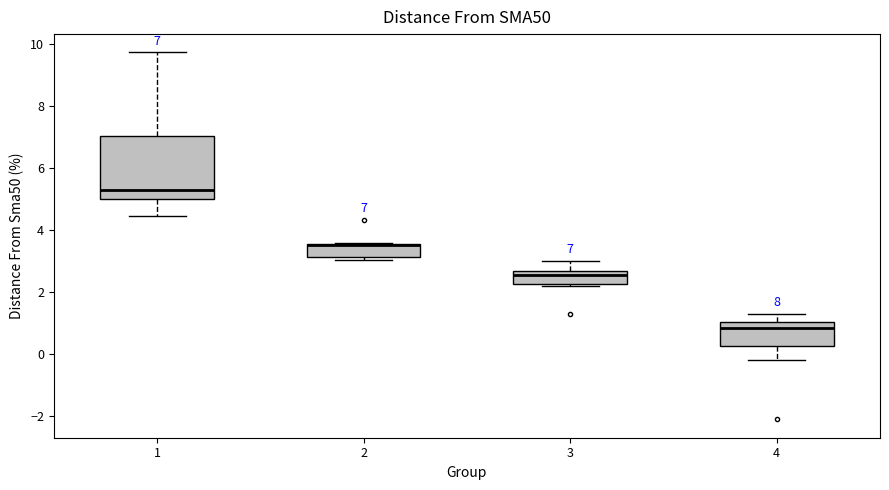

Comparing the boxes themselves (not the whiskers), which one is the tallest?

1